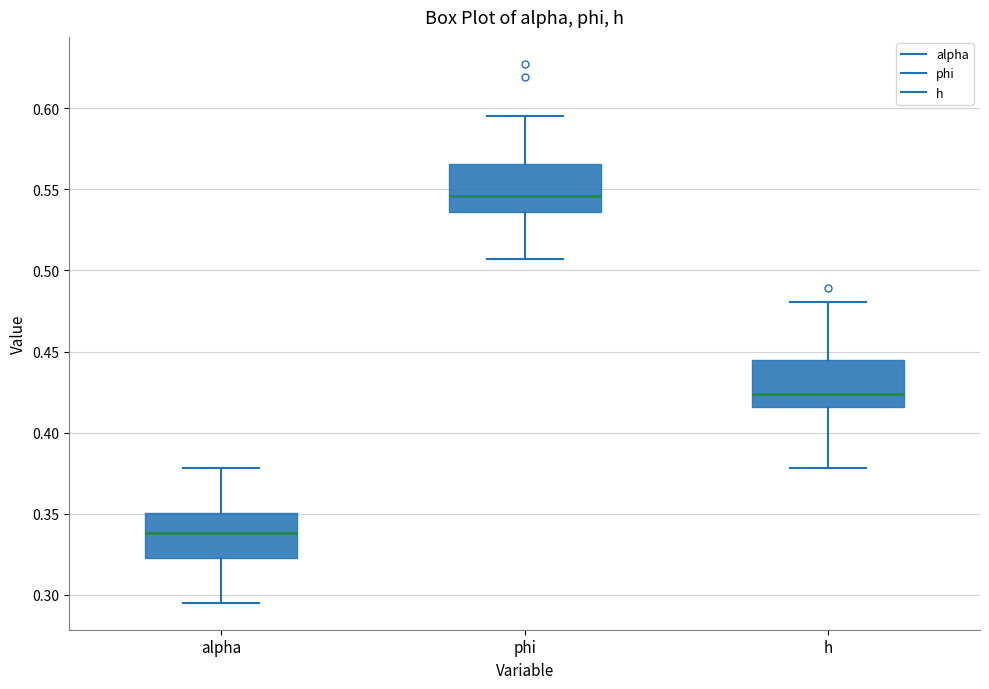

Reading left to right, transcribe this box plot: for each box, give where its median line is, the range the box spans, and where its two whiskers end, as read against the y-axis. The values are not printed on the chart, so give them approximately, as read against the axis.

alpha: median 0.340, box 0.325 to 0.350, whiskers 0.295 to 0.380
phi: median 0.545, box 0.535 to 0.565, whiskers 0.505 to 0.595
h: median 0.425, box 0.415 to 0.445, whiskers 0.380 to 0.480